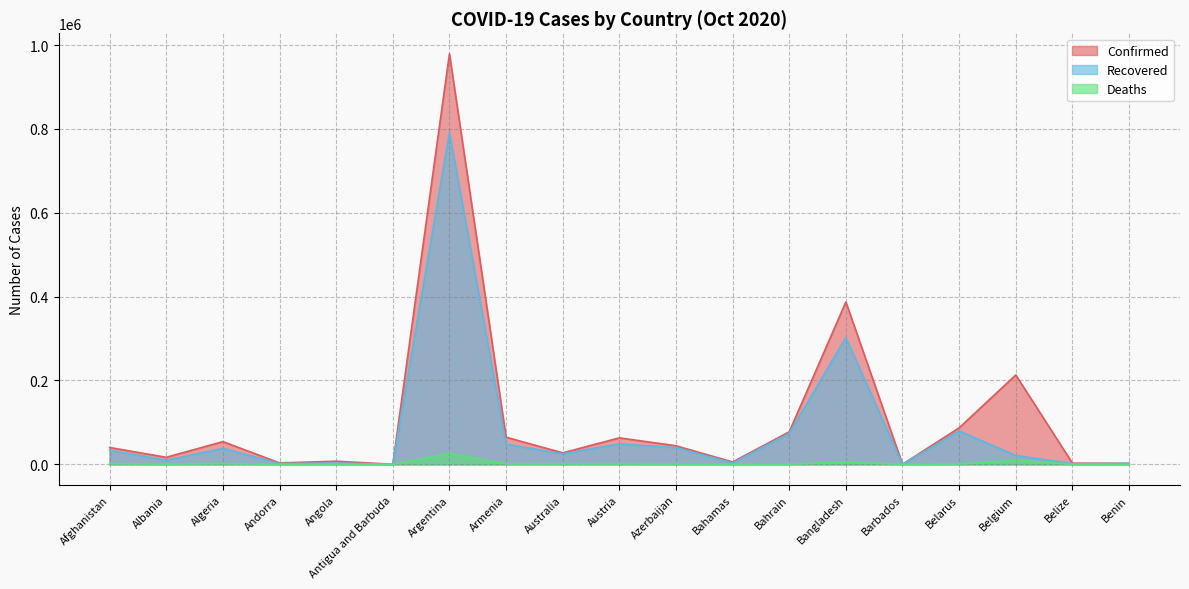

How many lines are shown in the chart?

3